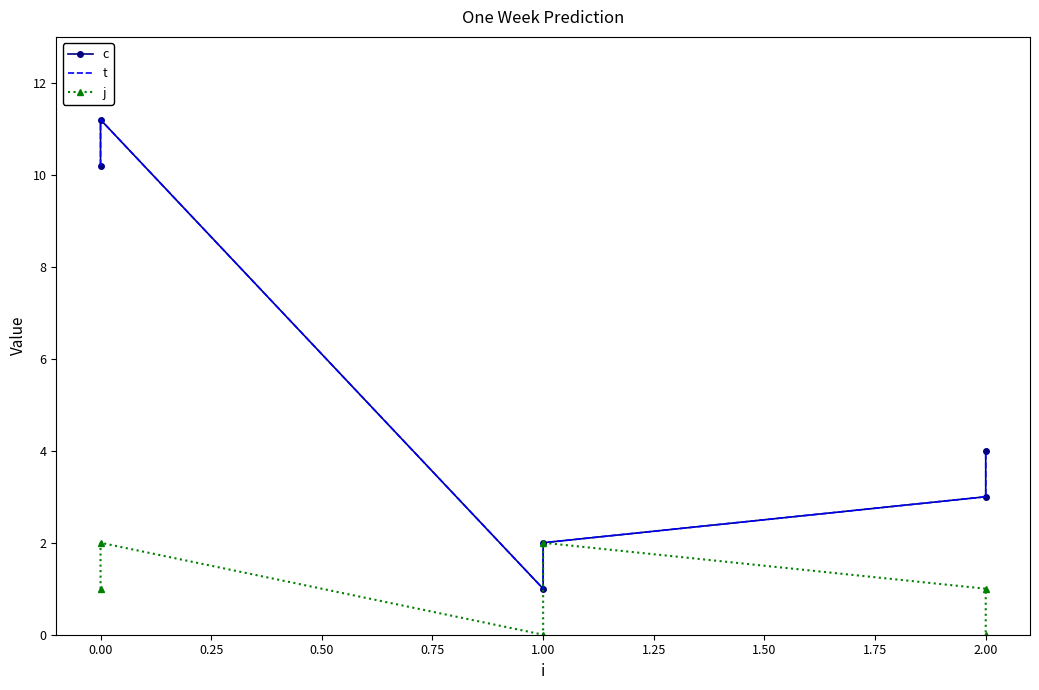

At which label is t closest to 6?

2.00